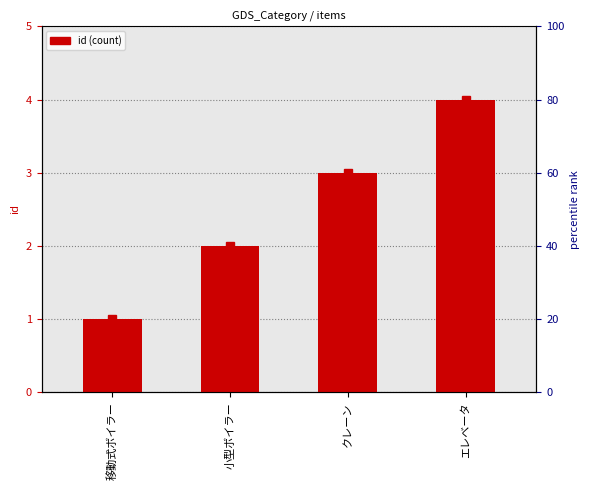

Which label corresponds to the largest value in the chart?

エレベータ